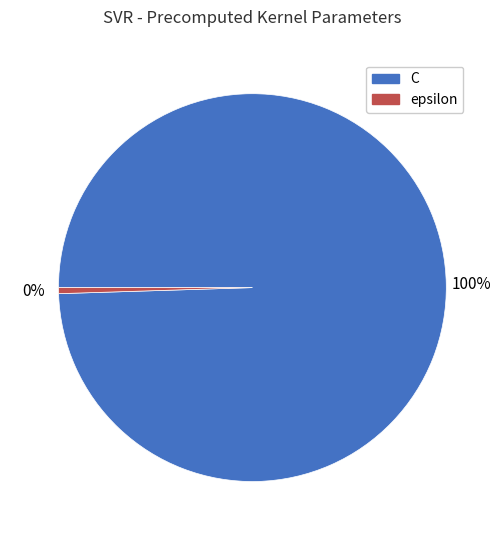

To the nearest percent, what is the average slice percentage?

50%